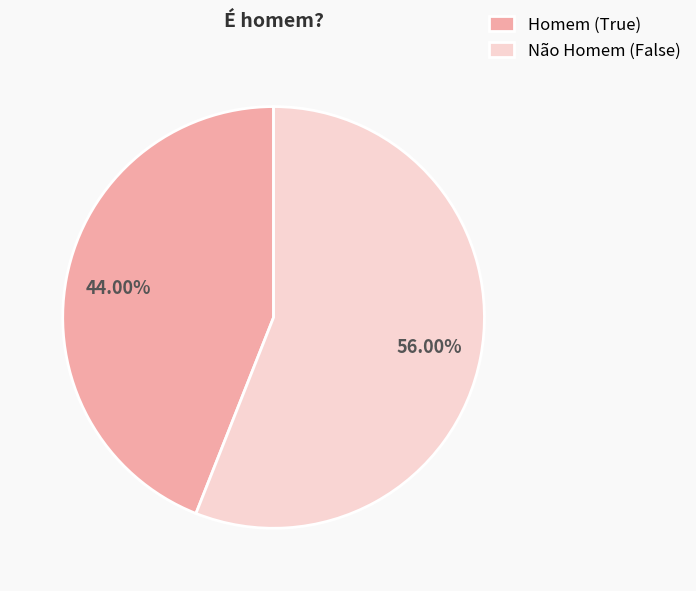

Which category accounts for the majority?

Não Homem (False)